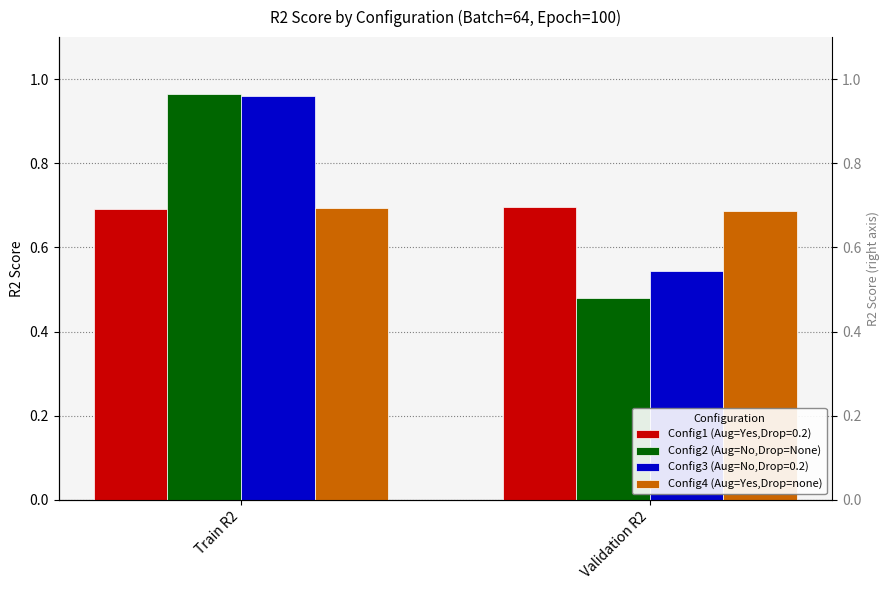

Are the bars grouped side by side (vs. stacked)?

Yes